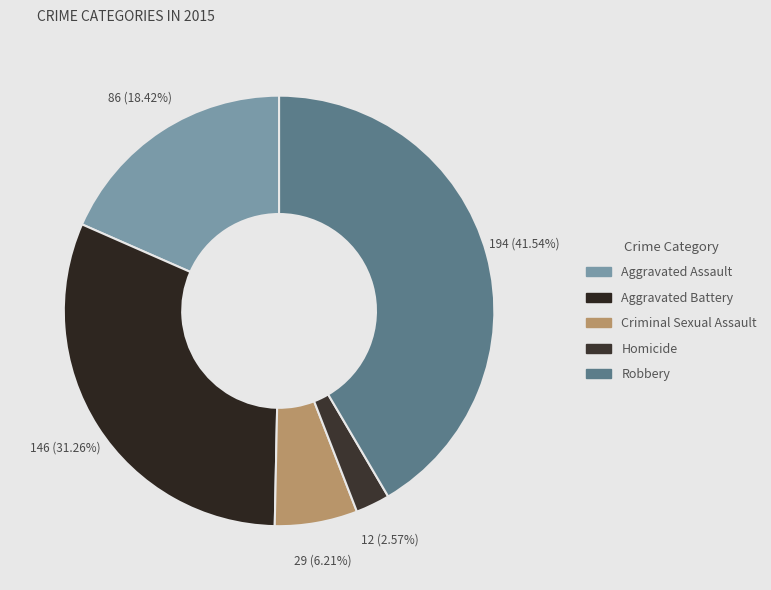

To the nearest percent, what is the difference between the Aggravated Assault and Criminal Sexual Assault slice percentages?

12%